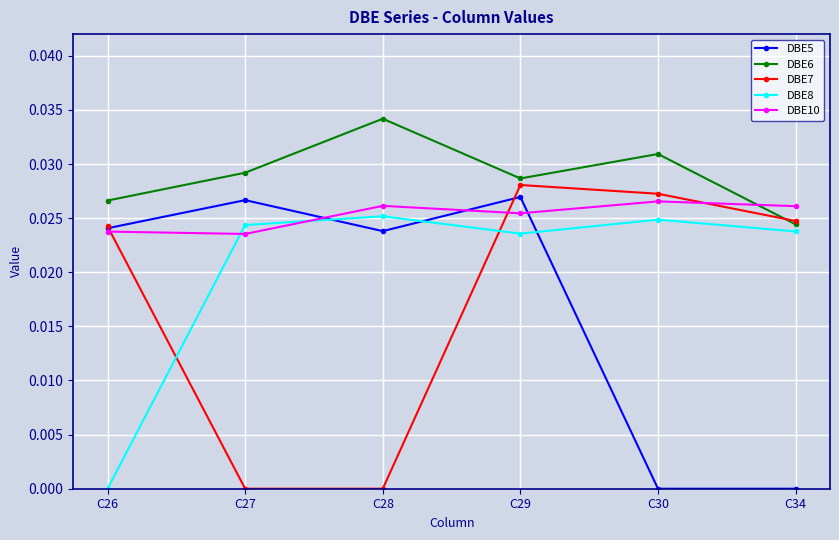

Is the value of DBE5 at C28 greater than the value of DBE8 at C30?

No